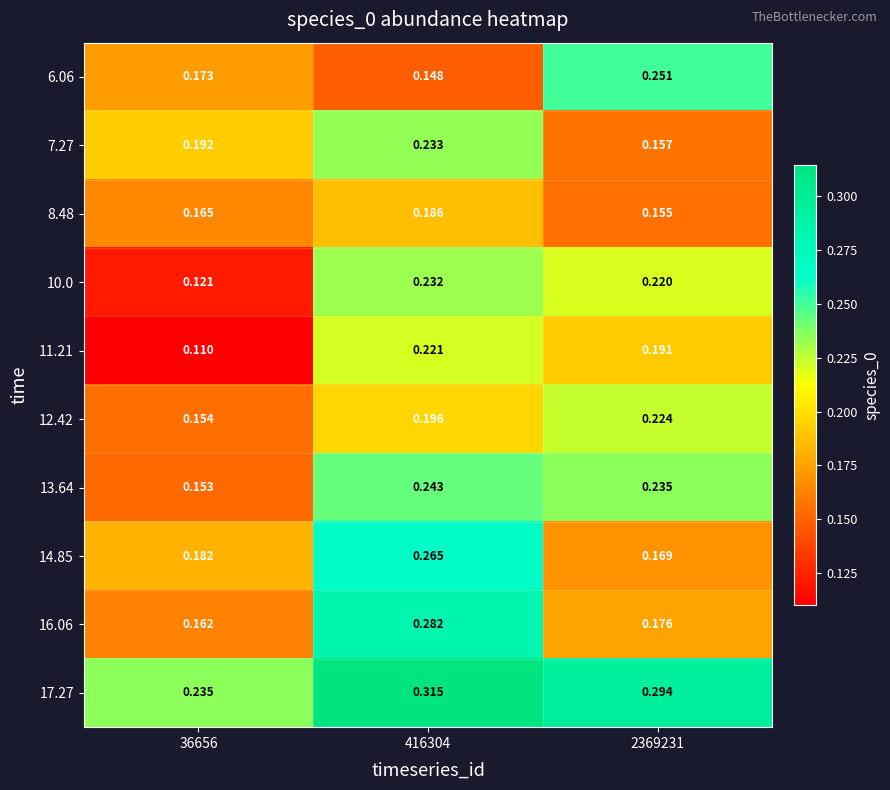

Which label corresponds to the smallest value in the chart?

36656